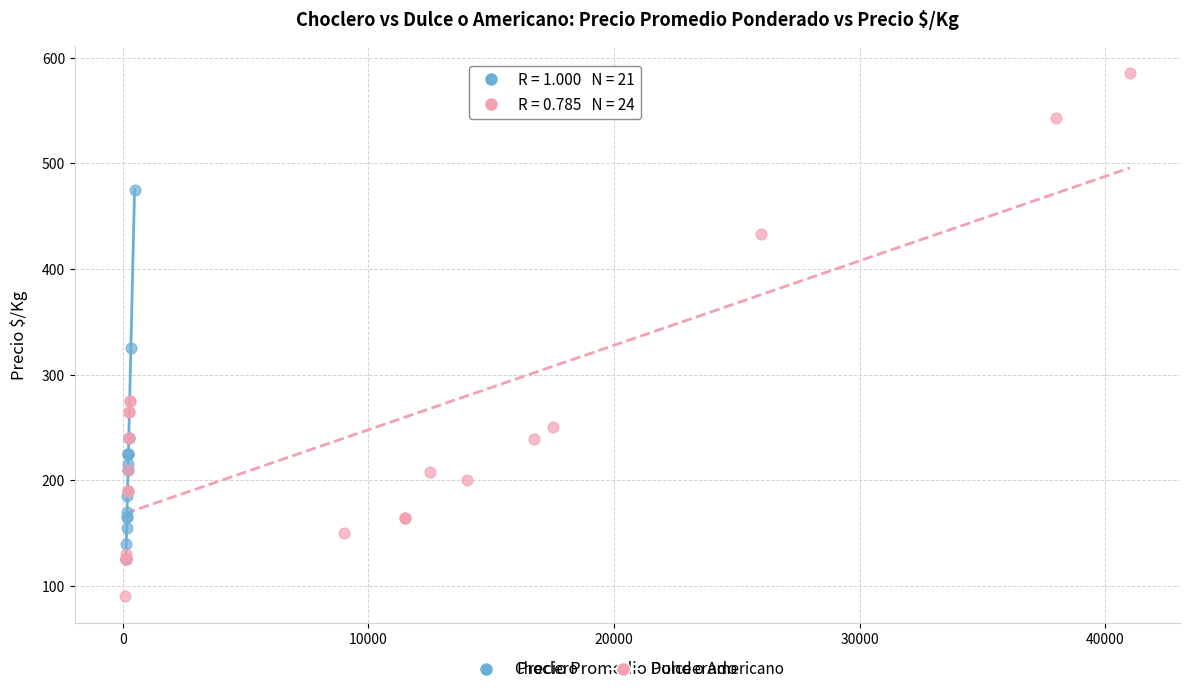

Which series has the widest spread of Y values?

Dulce o Americano